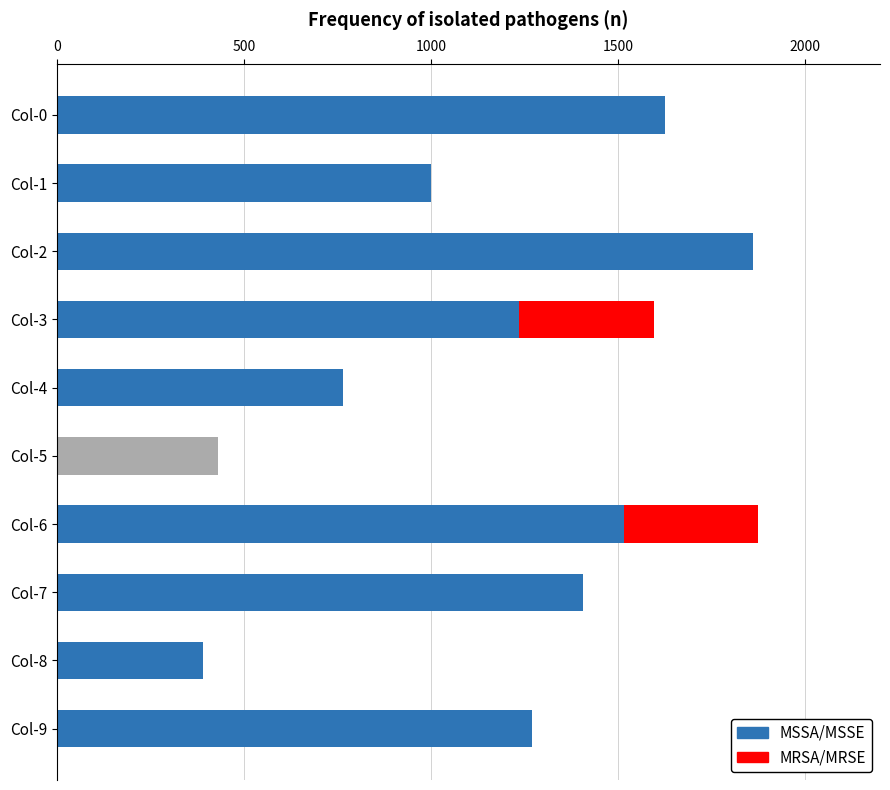

How many values in MSSA/MSSE are above zero?

9